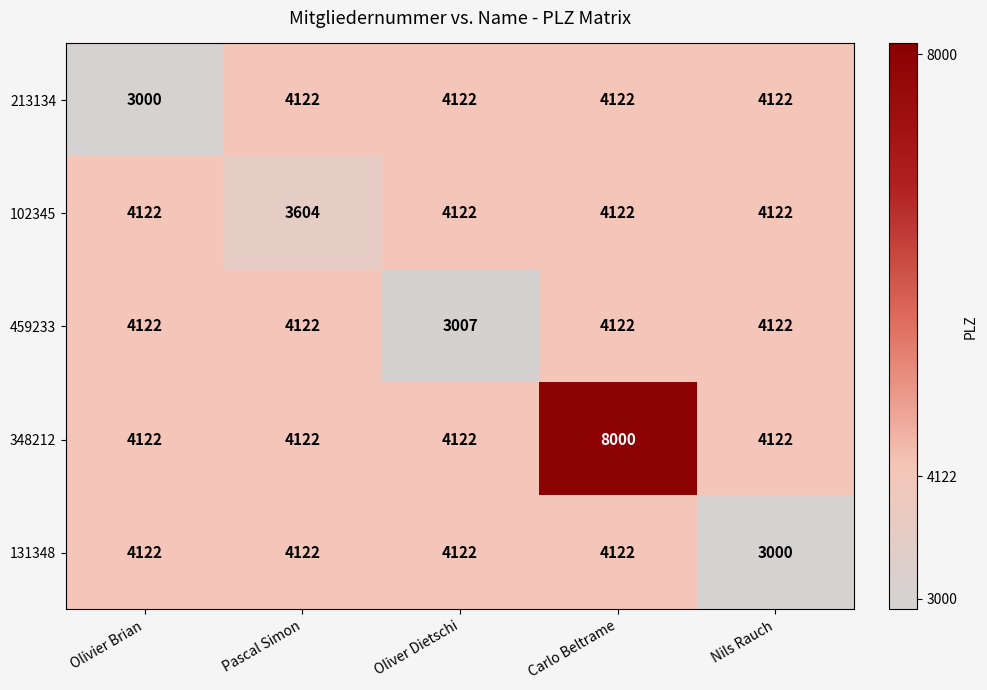

At which category is the sum across all series the highest?

Carlo Beltrame